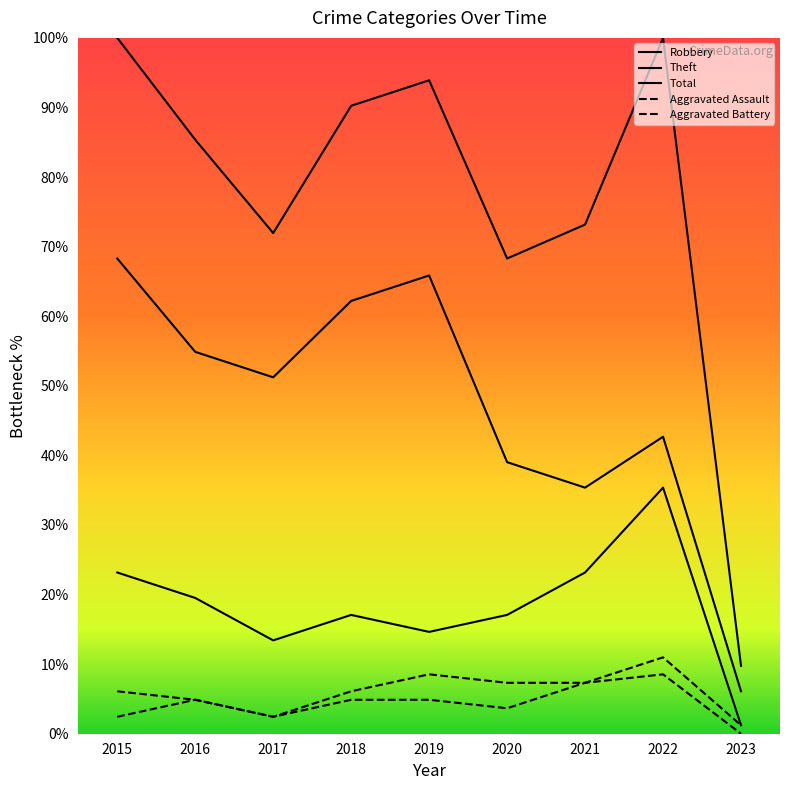

How many lines are shown in the chart?

5